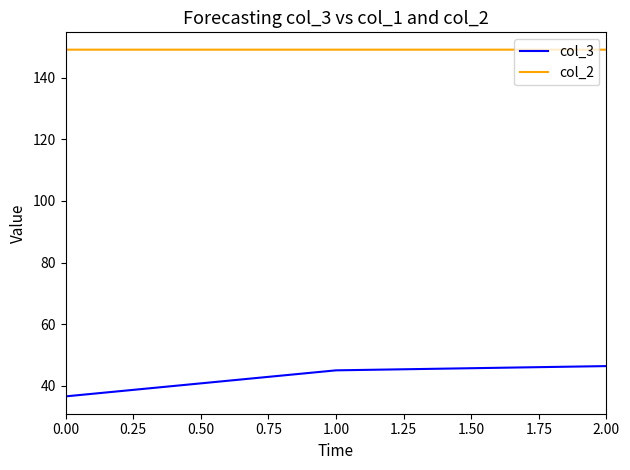

What is the lowest value of the col_3 series?

36.5